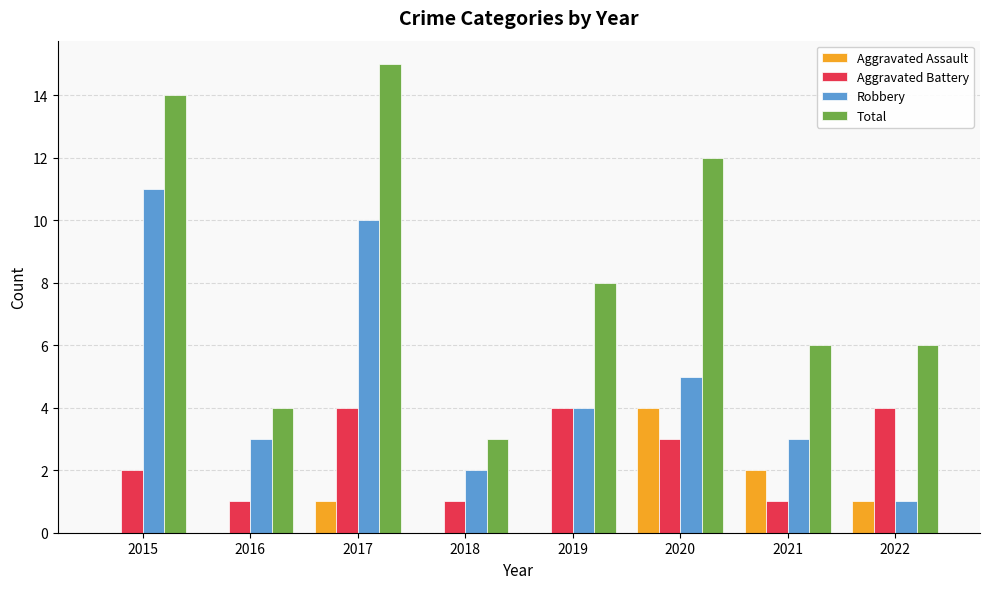

What is the total value across all series at 2015?

27